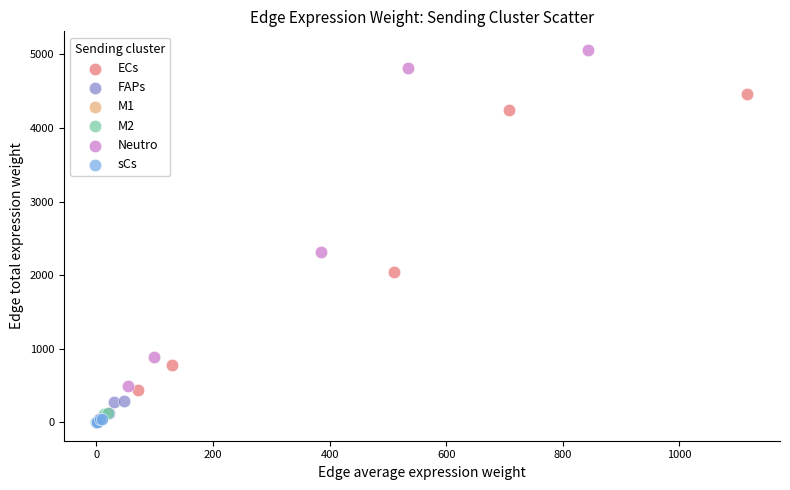

Which series has the largest Y range (max minus min)?

Neutro